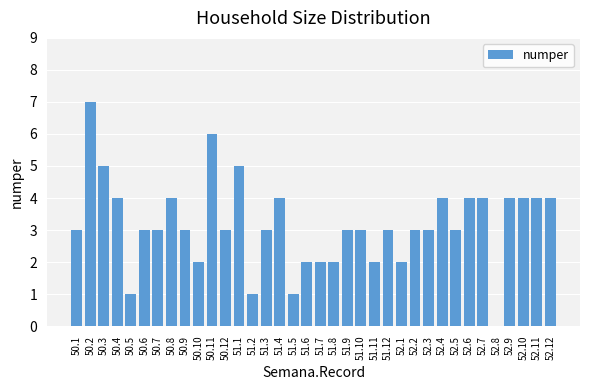

Is it true that the value at 51.5 is 1?

True